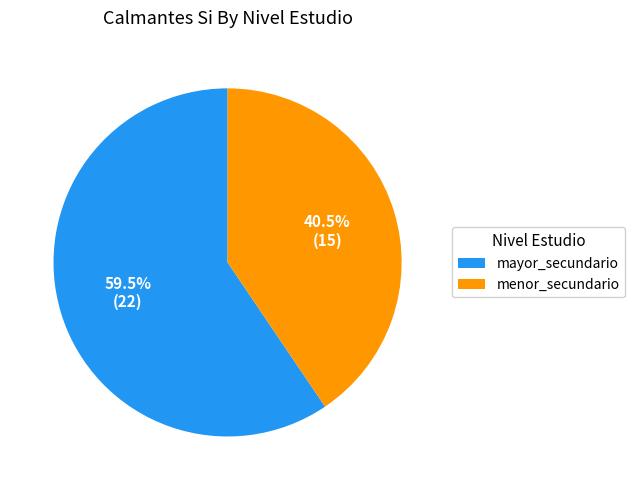

Which has a higher value, mayor_secundario or menor_secundario?

mayor_secundario